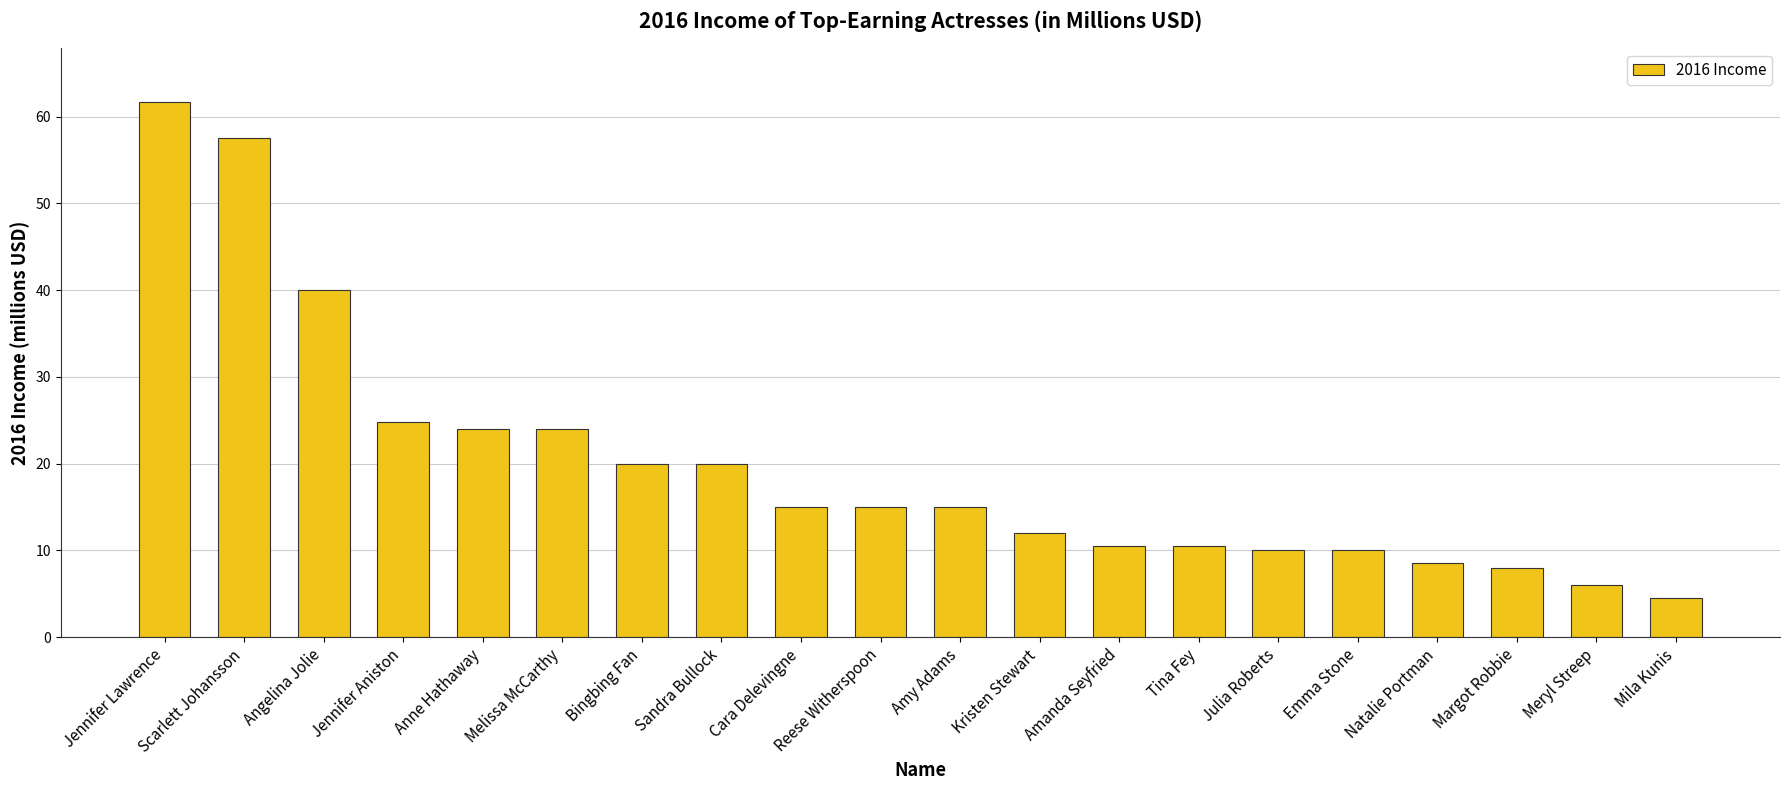

What is the change in value from Angelina Jolie to Meryl Streep?

-34.0